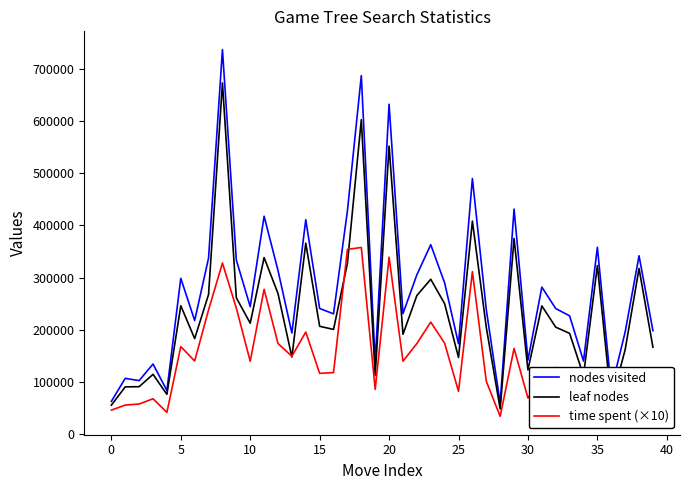

Rank the series by their average value, from lowest to highest.

time spent (×10), leaf nodes, nodes visited